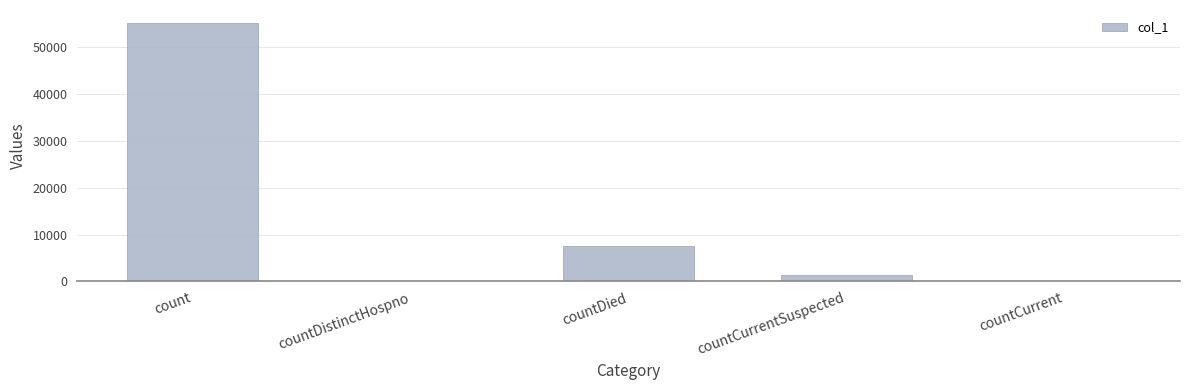

Reading right to left, extract all data points from this chart.

countCurrent=0	countCurrentSuspected=1398	countDied=7508	countDistinctHospno=0	count=55146